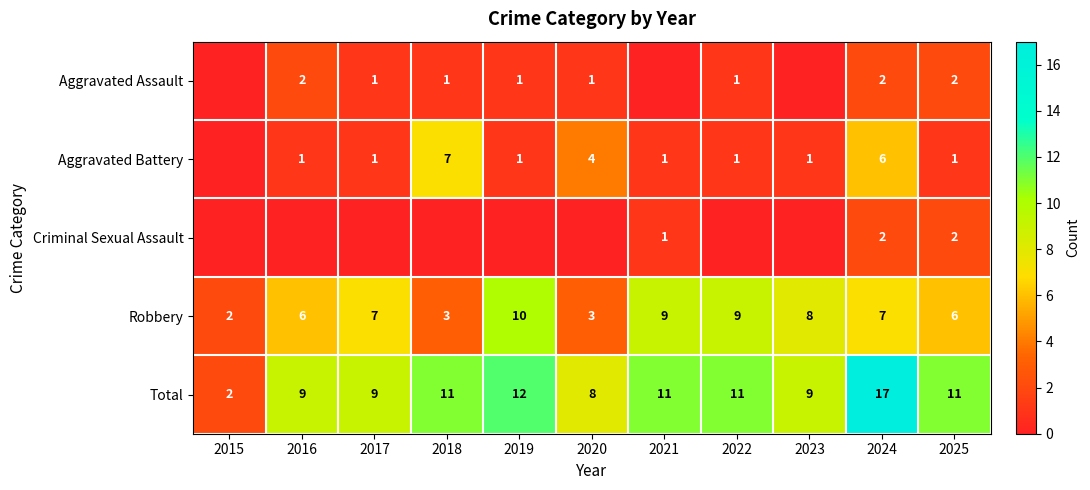

Is it true that Total equals 12 at 2017?

False